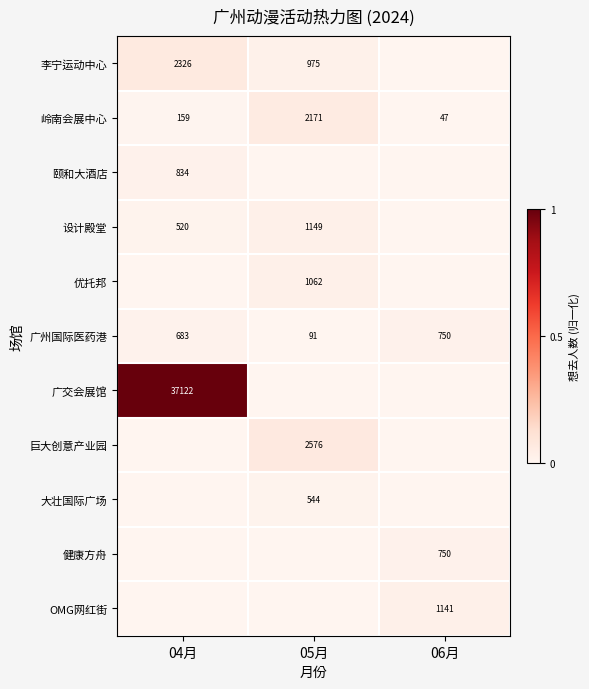

How many 广州国际医药港 values are between 91 and 750?

3